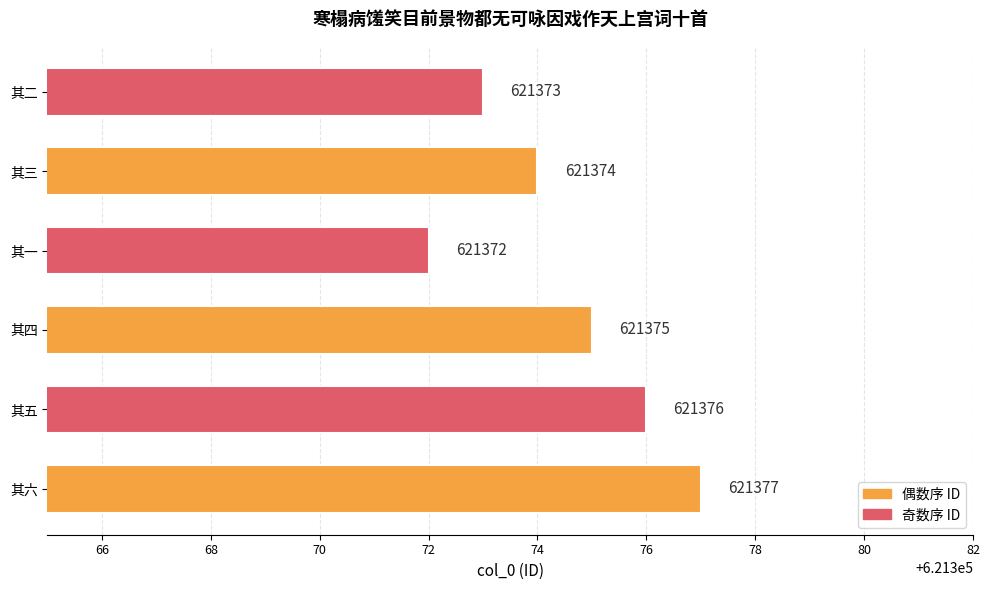

Where is the data nearest to the value 621374?

其三